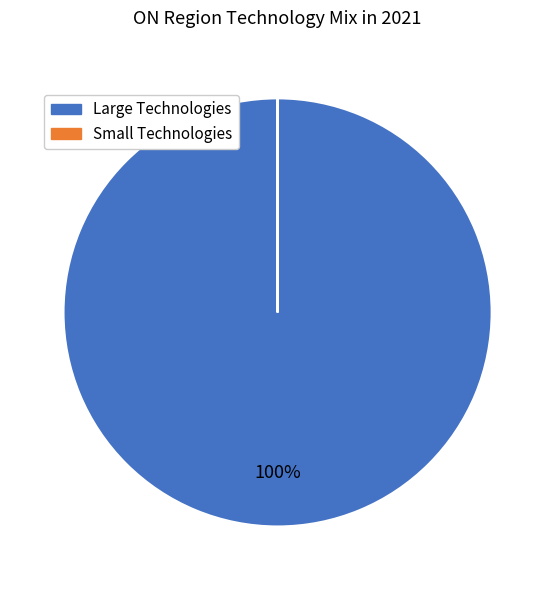

To the nearest percent, what is the average slice percentage?

50%